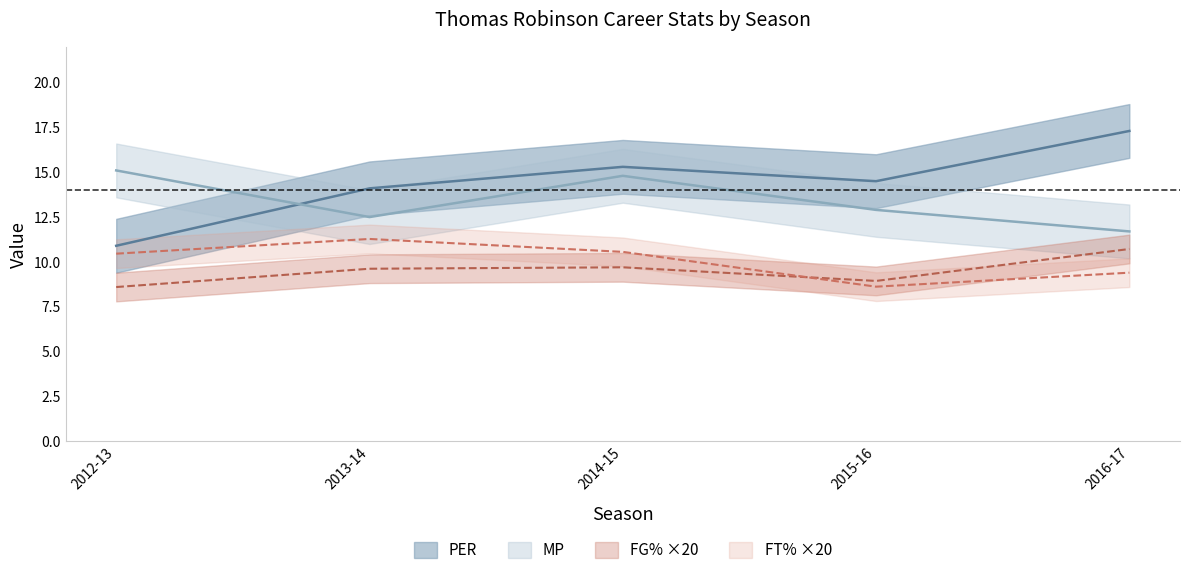

What are all the series names shown in the legend?

PER, MP, FG%, FT%